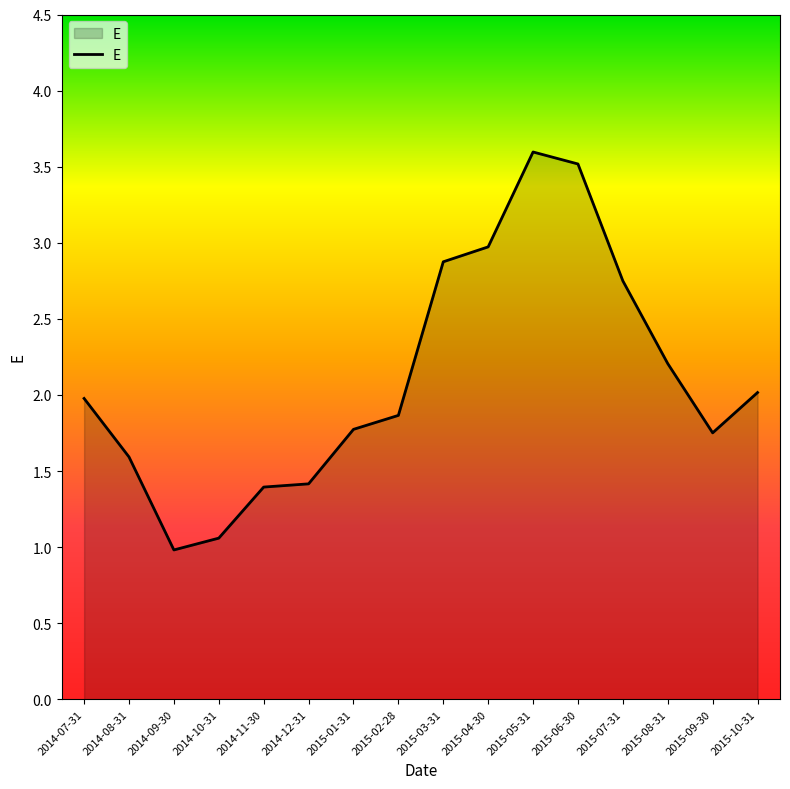

The chart shows a value of 2.0 at 2015-10-31. True or false?

True